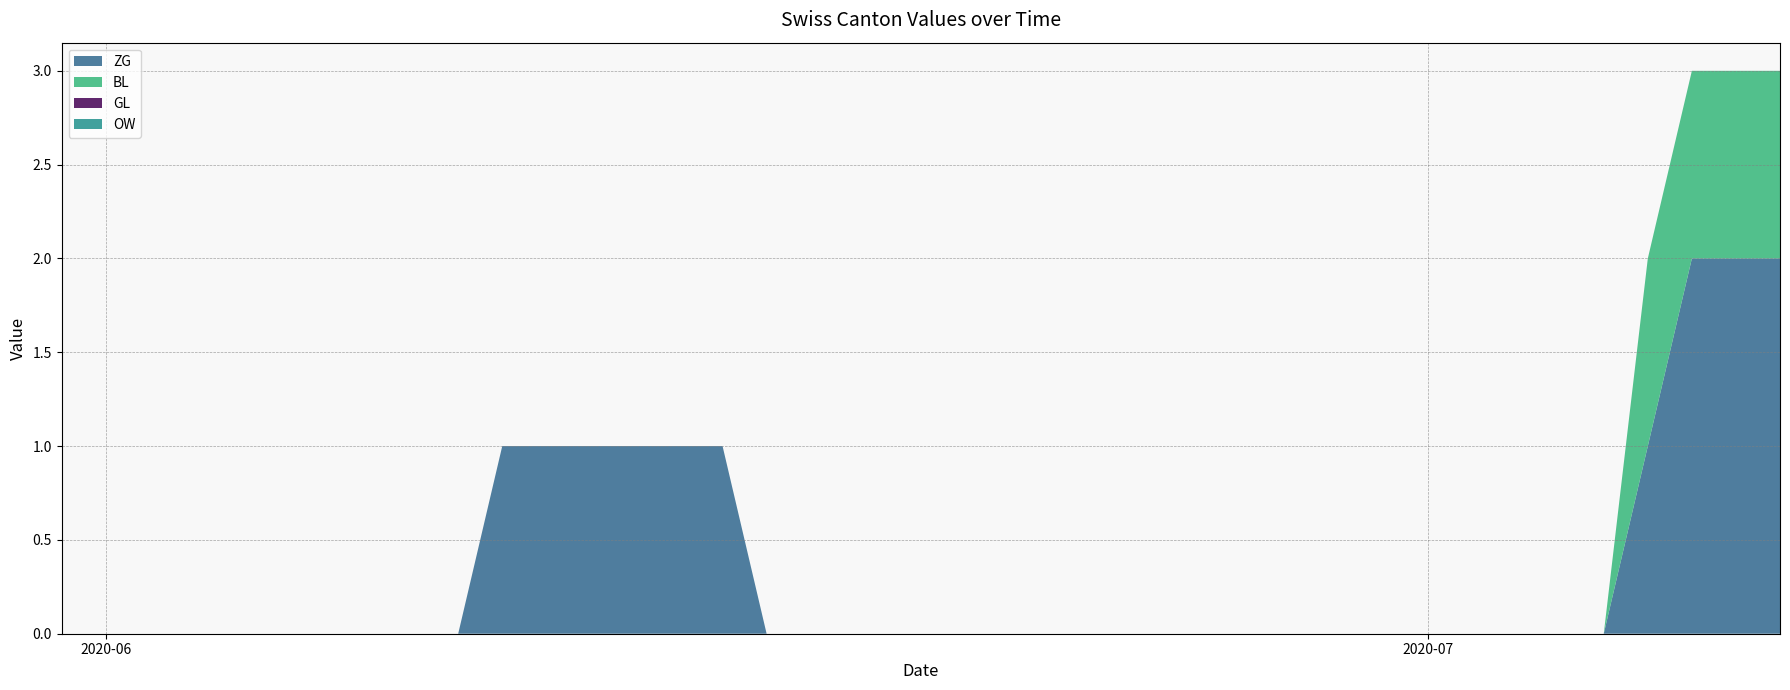

Reading right to left, what are all the values shown in this chart?

ZG: 2020-07-09=2	2020-07-08=2	2020-07-07=2	2020-07-06=1	2020-07-05=0	2020-07-04=0	2020-07-03=0	2020-07-02=0	2020-07-01=0	2020-06-30=0	2020-06-29=0	2020-06-28=0	2020-06-27=0	2020-06-26=0	2020-06-25=0	2020-06-24=0	2020-06-23=0	2020-06-22=0	2020-06-21=0	2020-06-20=0	2020-06-19=0	2020-06-18=0	2020-06-17=0	2020-06-16=0	2020-06-15=1	2020-06-14=1	2020-06-13=1	2020-06-12=1	2020-06-11=1	2020-06-10=1	2020-06-09=0	2020-06-08=0	2020-06-07=0	2020-06-06=0	2020-06-05=0	2020-06-04=0	2020-06-03=0	2020-06-02=0	2020-06-01=0	2020-05-31=0
BL: 2020-07-09=1	2020-07-08=1	2020-07-07=1	2020-07-06=1	2020-07-05=0	2020-07-04=0	2020-07-03=0	2020-07-02=0	2020-07-01=0	2020-06-30=0	2020-06-29=0	2020-06-28=0	2020-06-27=0	2020-06-26=0	2020-06-25=0	2020-06-24=0	2020-06-23=0	2020-06-22=0	2020-06-21=0	2020-06-20=0	2020-06-19=0	2020-06-18=0	2020-06-17=0	2020-06-16=0	2020-06-15=0	2020-06-14=0	2020-06-13=0	2020-06-12=0	2020-06-11=0	2020-06-10=0	2020-06-09=0	2020-06-08=0	2020-06-07=0	2020-06-06=0	2020-06-05=0	2020-06-04=0	2020-06-03=0	2020-06-02=0	2020-06-01=0	2020-05-31=0
GL: 2020-07-09=0	2020-07-08=0	2020-07-07=0	2020-07-06=0	2020-07-05=0	2020-07-04=0	2020-07-03=0	2020-07-02=0	2020-07-01=0	2020-06-30=0	2020-06-29=0	2020-06-28=0	2020-06-27=0	2020-06-26=0	2020-06-25=0	2020-06-24=0	2020-06-23=0	2020-06-22=0	2020-06-21=0	2020-06-20=0	2020-06-19=0	2020-06-18=0	2020-06-17=0	2020-06-16=0	2020-06-15=0	2020-06-14=0	2020-06-13=0	2020-06-12=0	2020-06-11=0	2020-06-10=0	2020-06-09=0	2020-06-08=0	2020-06-07=0	2020-06-06=0	2020-06-05=0	2020-06-04=0	2020-06-03=0	2020-06-02=0	2020-06-01=0	2020-05-31=0
OW: 2020-07-09=0	2020-07-08=0	2020-07-07=0	2020-07-06=0	2020-07-05=0	2020-07-04=0	2020-07-03=0	2020-07-02=0	2020-07-01=0	2020-06-30=0	2020-06-29=0	2020-06-28=0	2020-06-27=0	2020-06-26=0	2020-06-25=0	2020-06-24=0	2020-06-23=0	2020-06-22=0	2020-06-21=0	2020-06-20=0	2020-06-19=0	2020-06-18=0	2020-06-17=0	2020-06-16=0	2020-06-15=0	2020-06-14=0	2020-06-13=0	2020-06-12=0	2020-06-11=0	2020-06-10=0	2020-06-09=0	2020-06-08=0	2020-06-07=0	2020-06-06=0	2020-06-05=0	2020-06-04=0	2020-06-03=0	2020-06-02=0	2020-06-01=0	2020-05-31=0